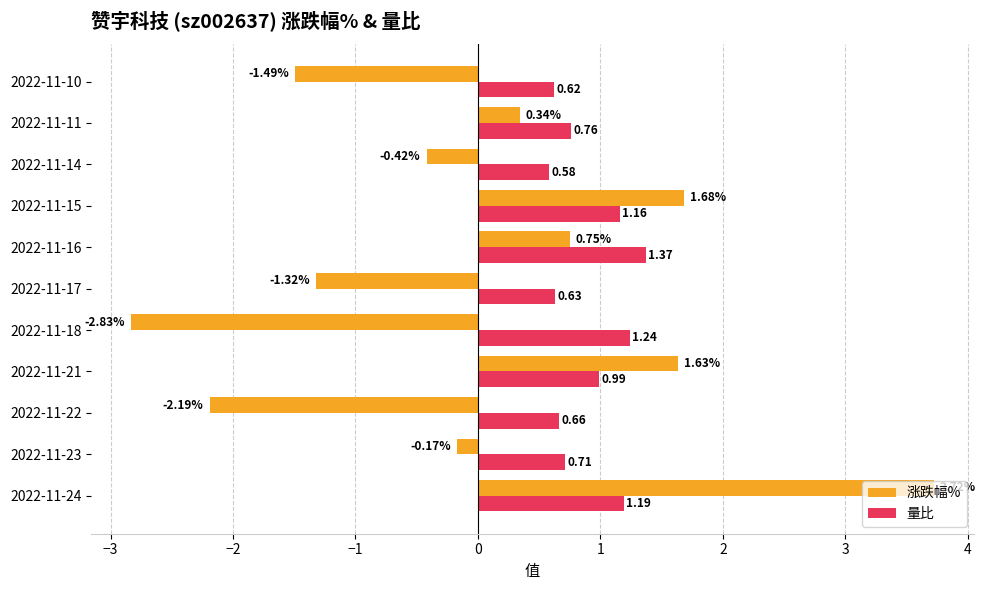

What is the sum of the 涨跌幅% values at 2022-11-24 and 2022-11-15?

5.4